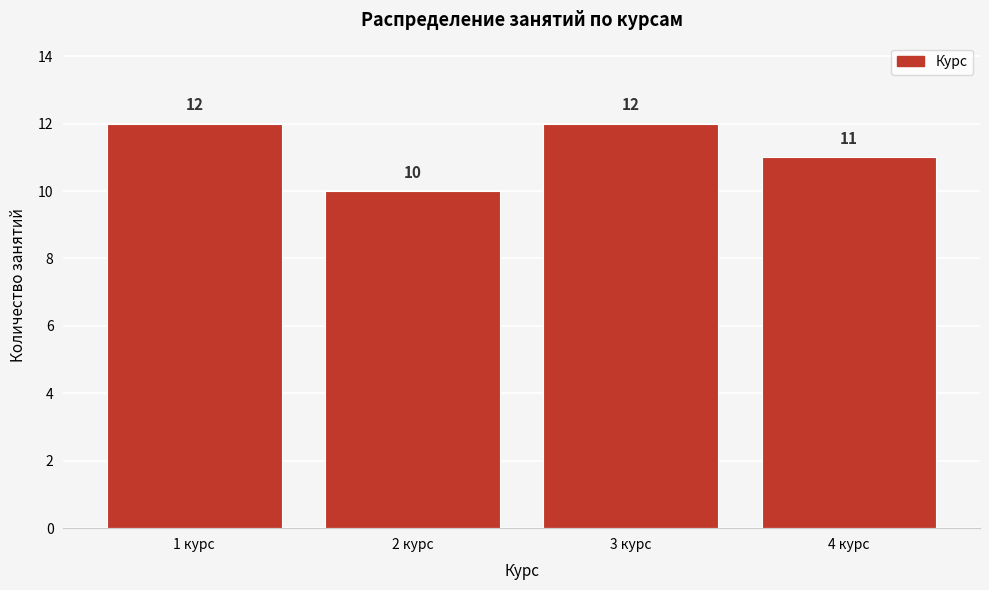

How tall is the bar that spans 0.5 to 1.5 on the x-axis?

12